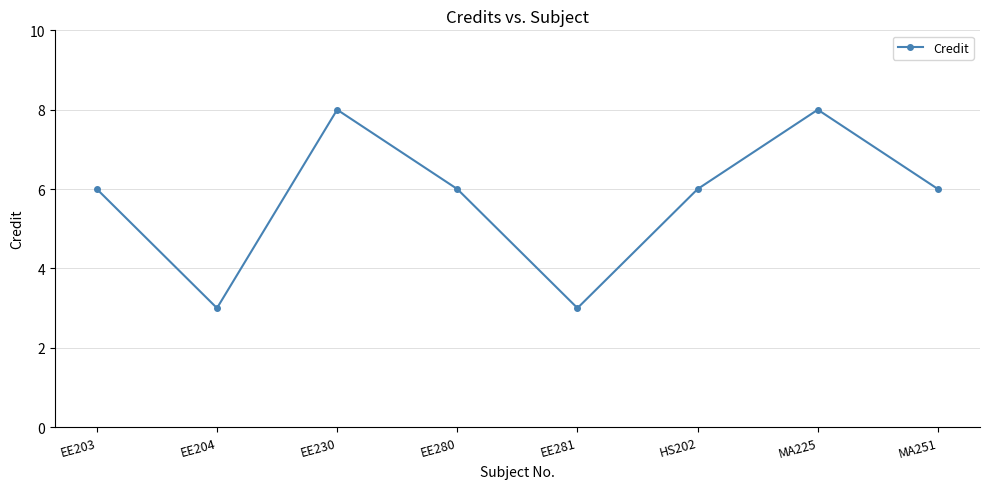

What is the sum of the values at EE281 and EE203?

9